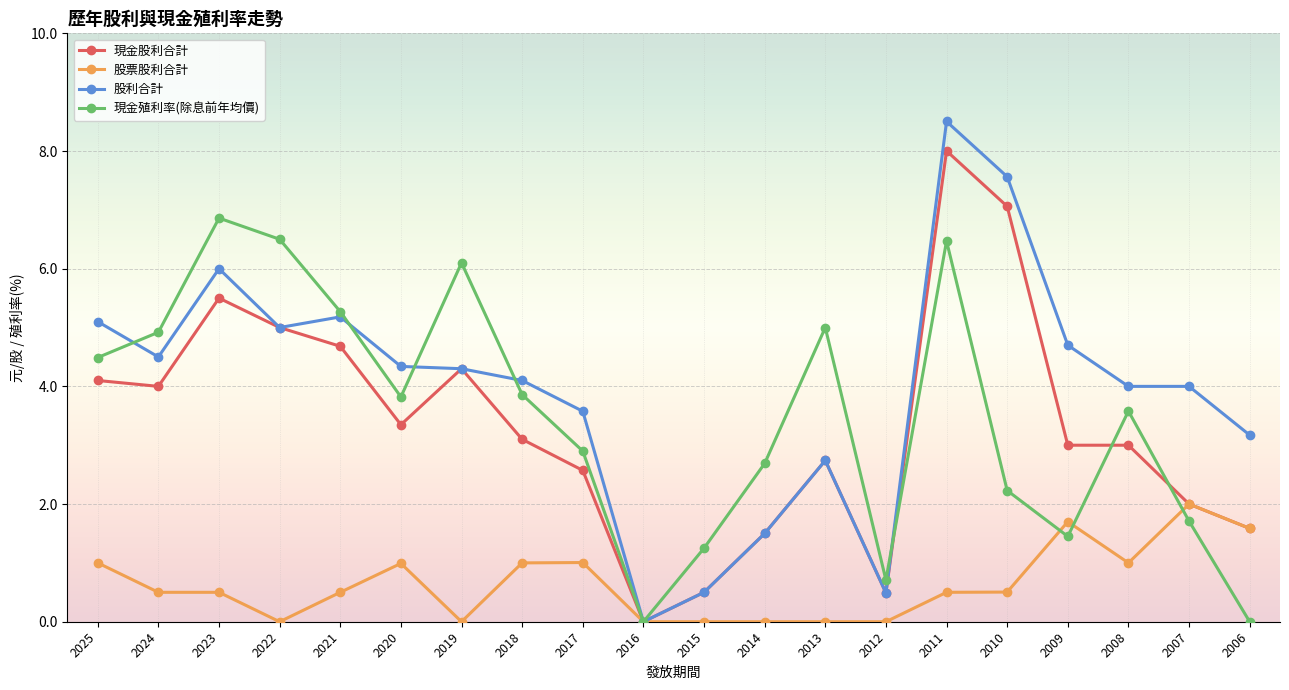

The 股票股利合計 series shows 0.0 at 2016. True or false?

True